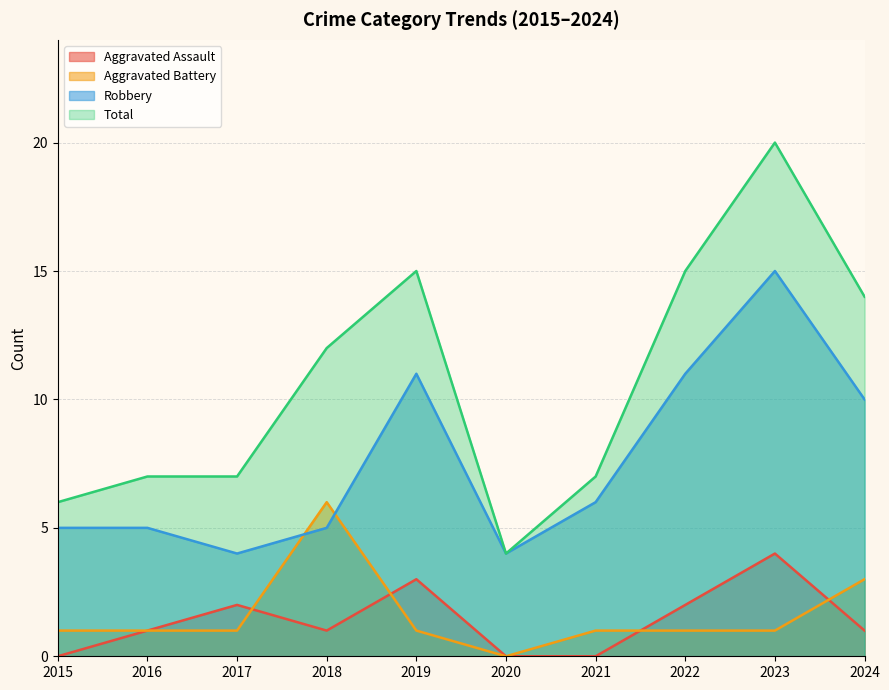

Reading right to left, extract all data points from this chart.

Aggravated Assault: 2024=1	2023=4	2022=2	2021=0	2020=0	2019=3	2018=1	2017=2	2016=1	2015=0
Aggravated Battery: 2024=3	2023=1	2022=1	2021=1	2020=0	2019=1	2018=6	2017=1	2016=1	2015=1
Robbery: 2024=10	2023=15	2022=11	2021=6	2020=4	2019=11	2018=5	2017=4	2016=5	2015=5
Total: 2024=14	2023=20	2022=15	2021=7	2020=4	2019=15	2018=12	2017=7	2016=7	2015=6